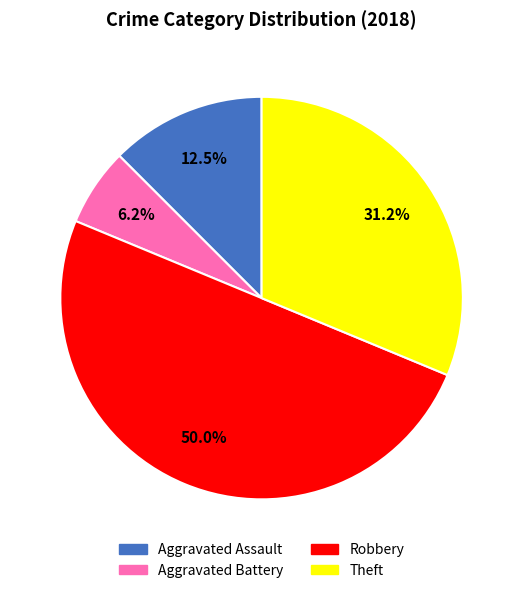

Combined, do Theft and Aggravated Assault account for over 50%?

No